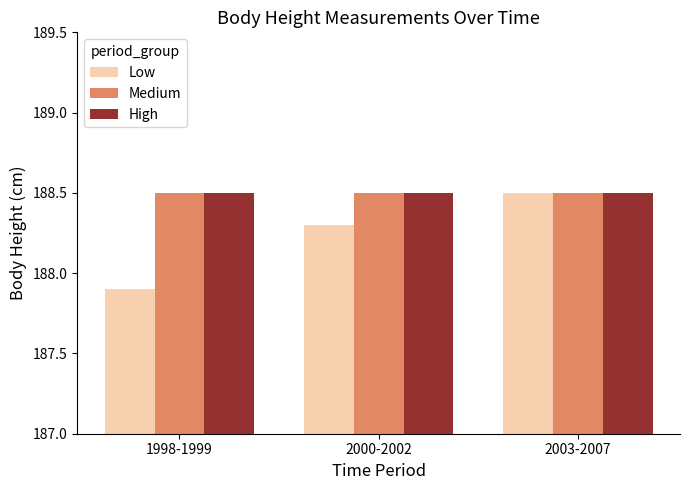

At which category is the sum across all series the highest?

2003-2007